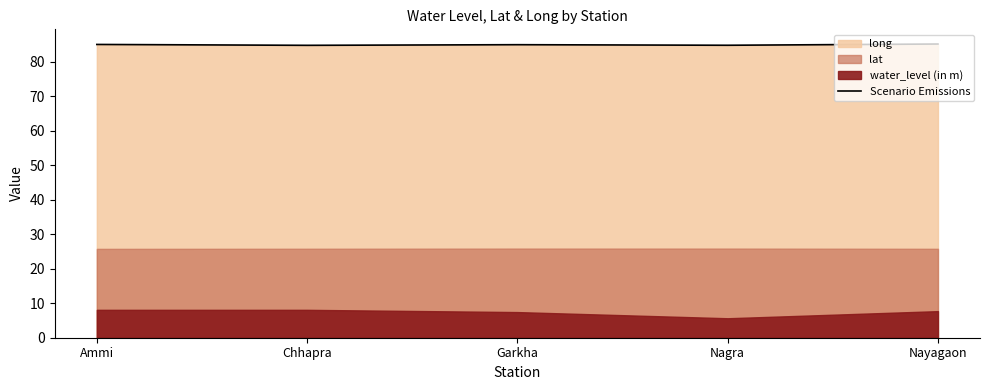

True or false: the data shows 23.8 at Nagra.

False